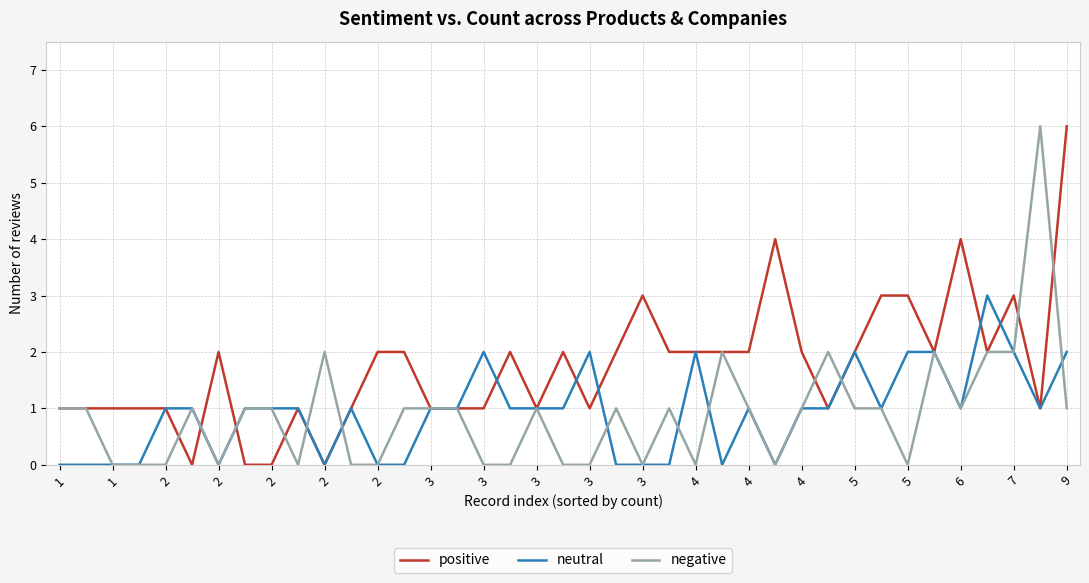

What is the maximum value shown in the chart?

6